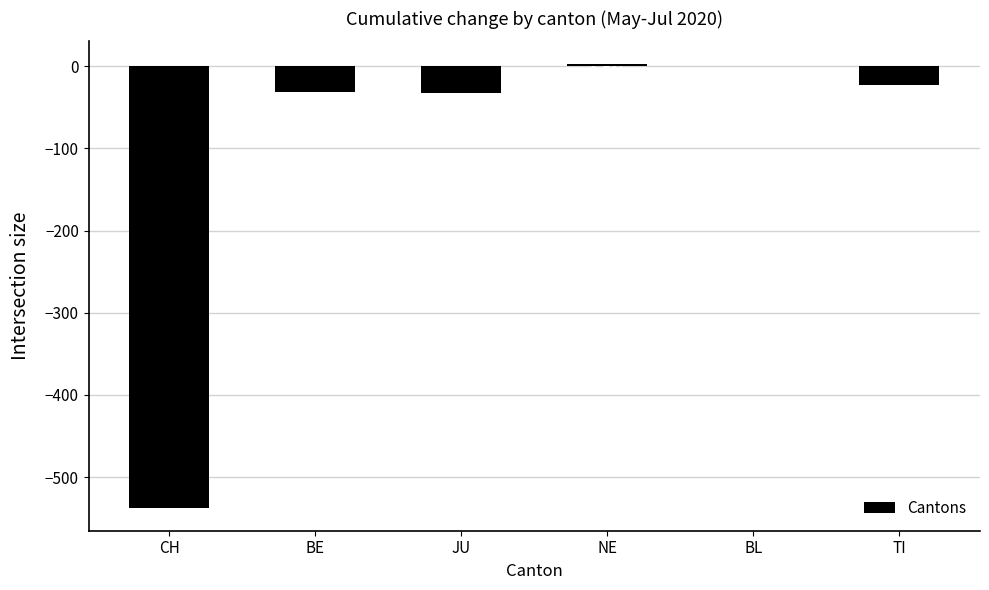

What is the change in value from CH to TI?

+515